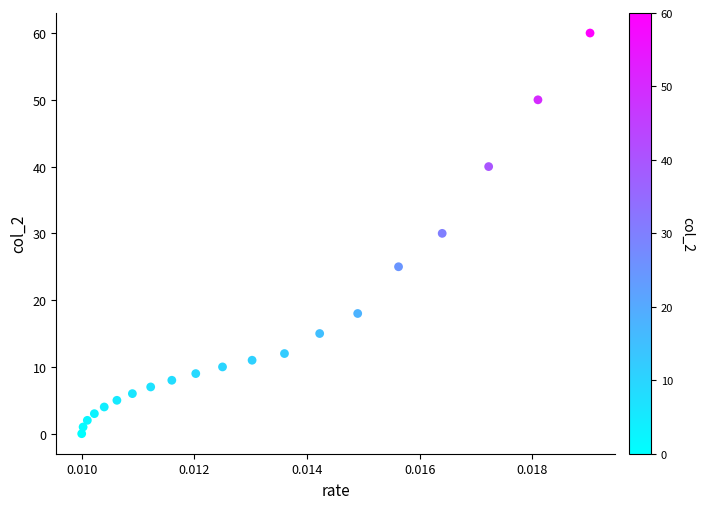

What is the range of Y values (max minus min)?

60